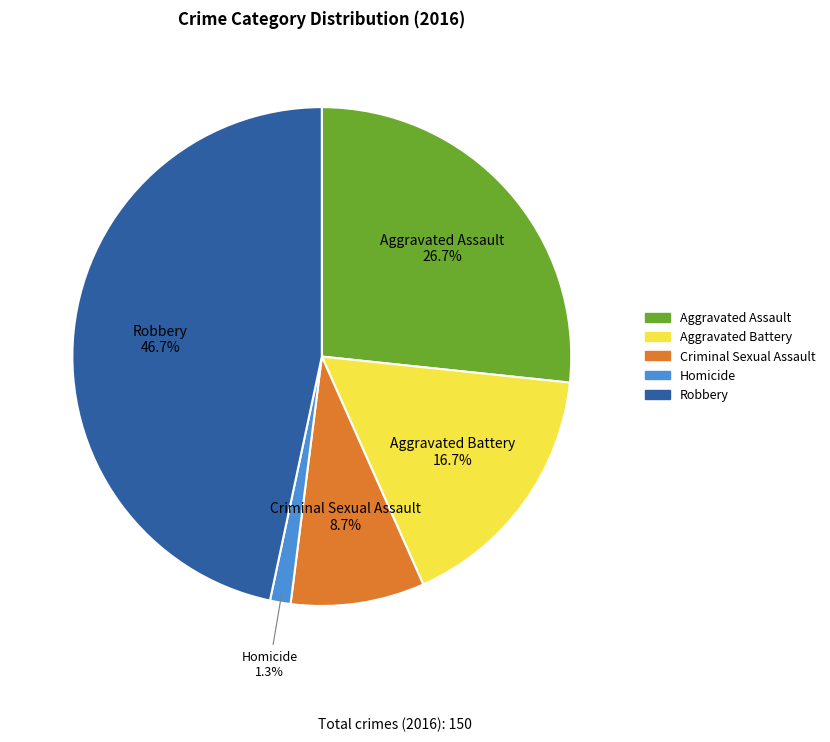

How many segments does this pie chart have?

5